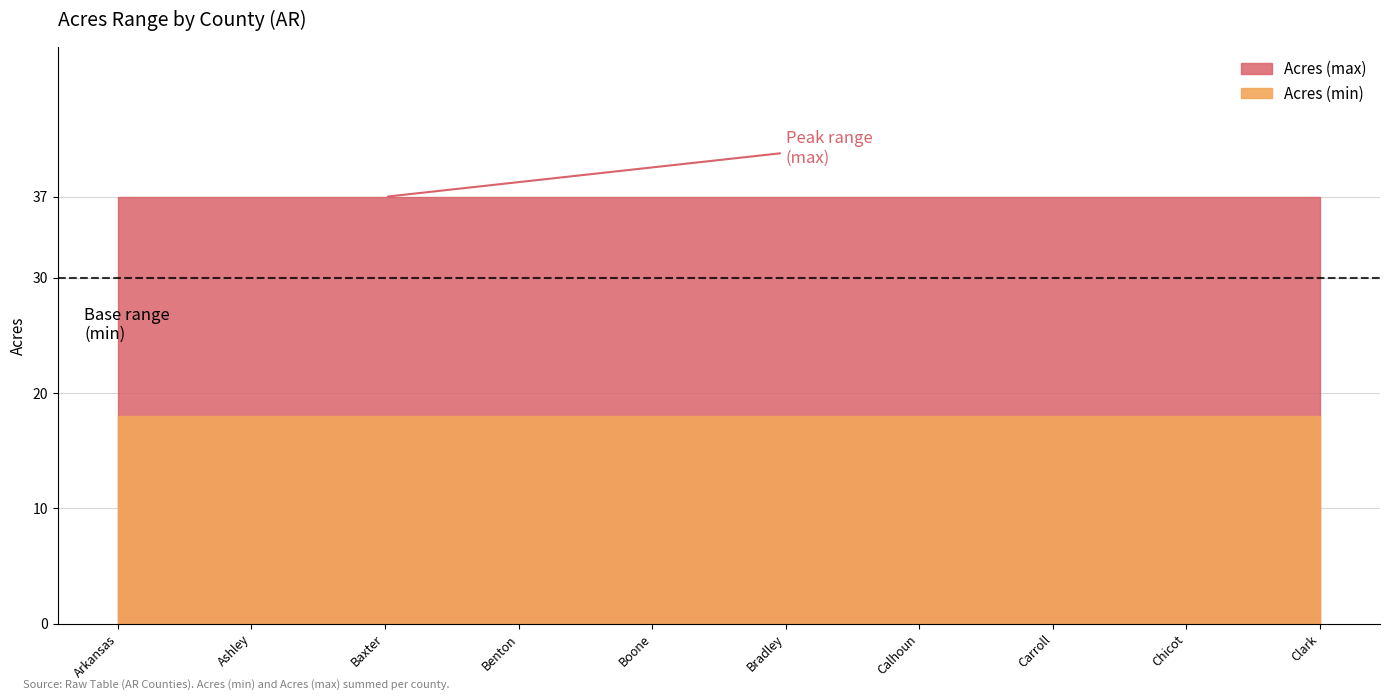

Which series changed the most between 14 and 31?

Acres (max)